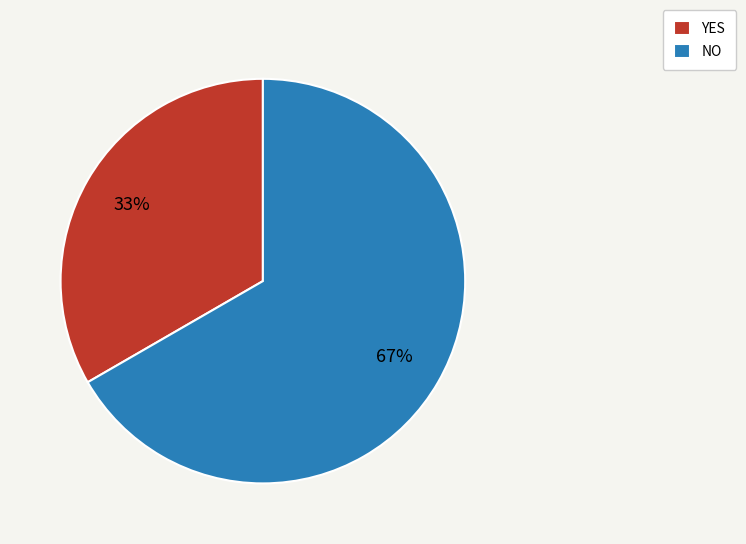

Does any single category account for the majority?

Yes